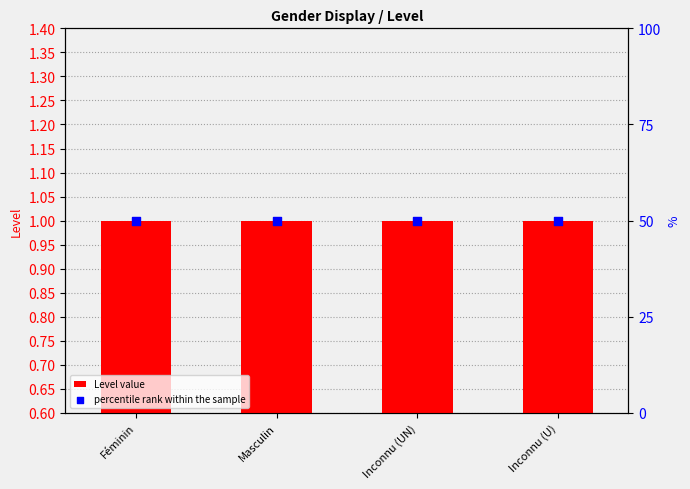

What is the total value across all series at Inconnu (UN)?

51